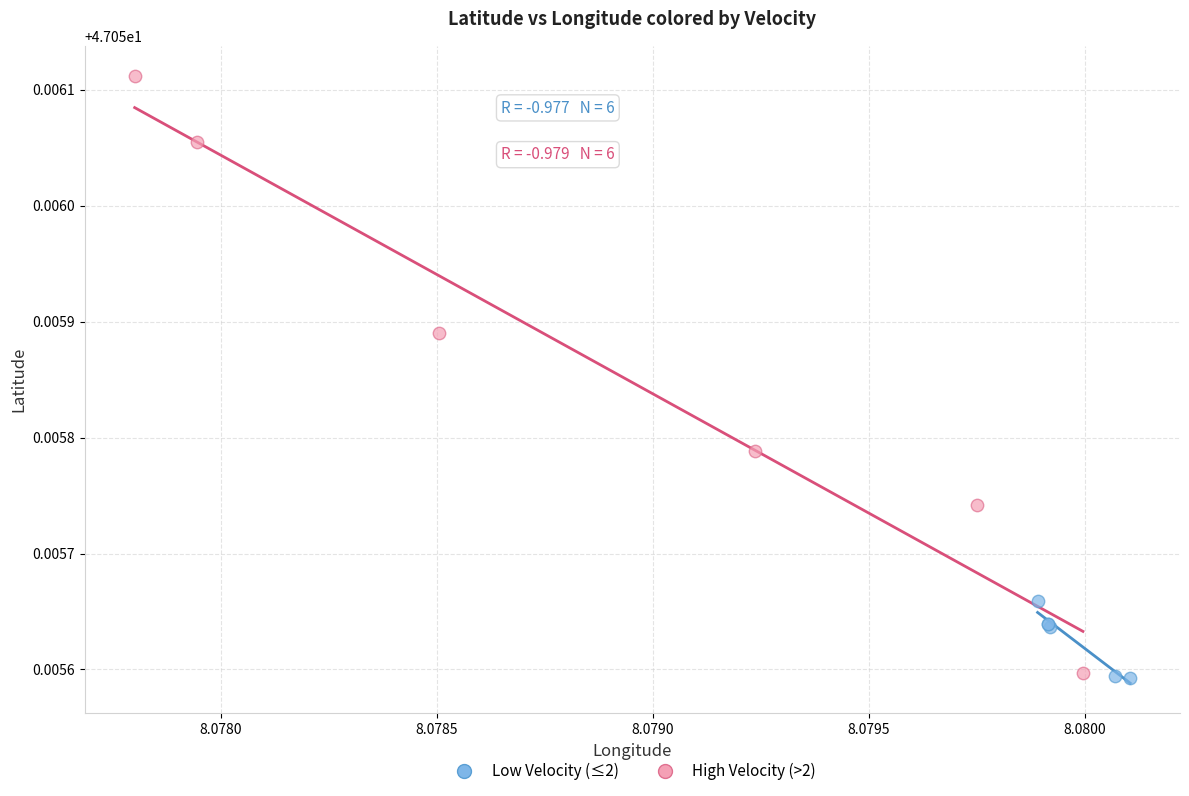

Which series contains the highest Y value?

High Velocity (>2)